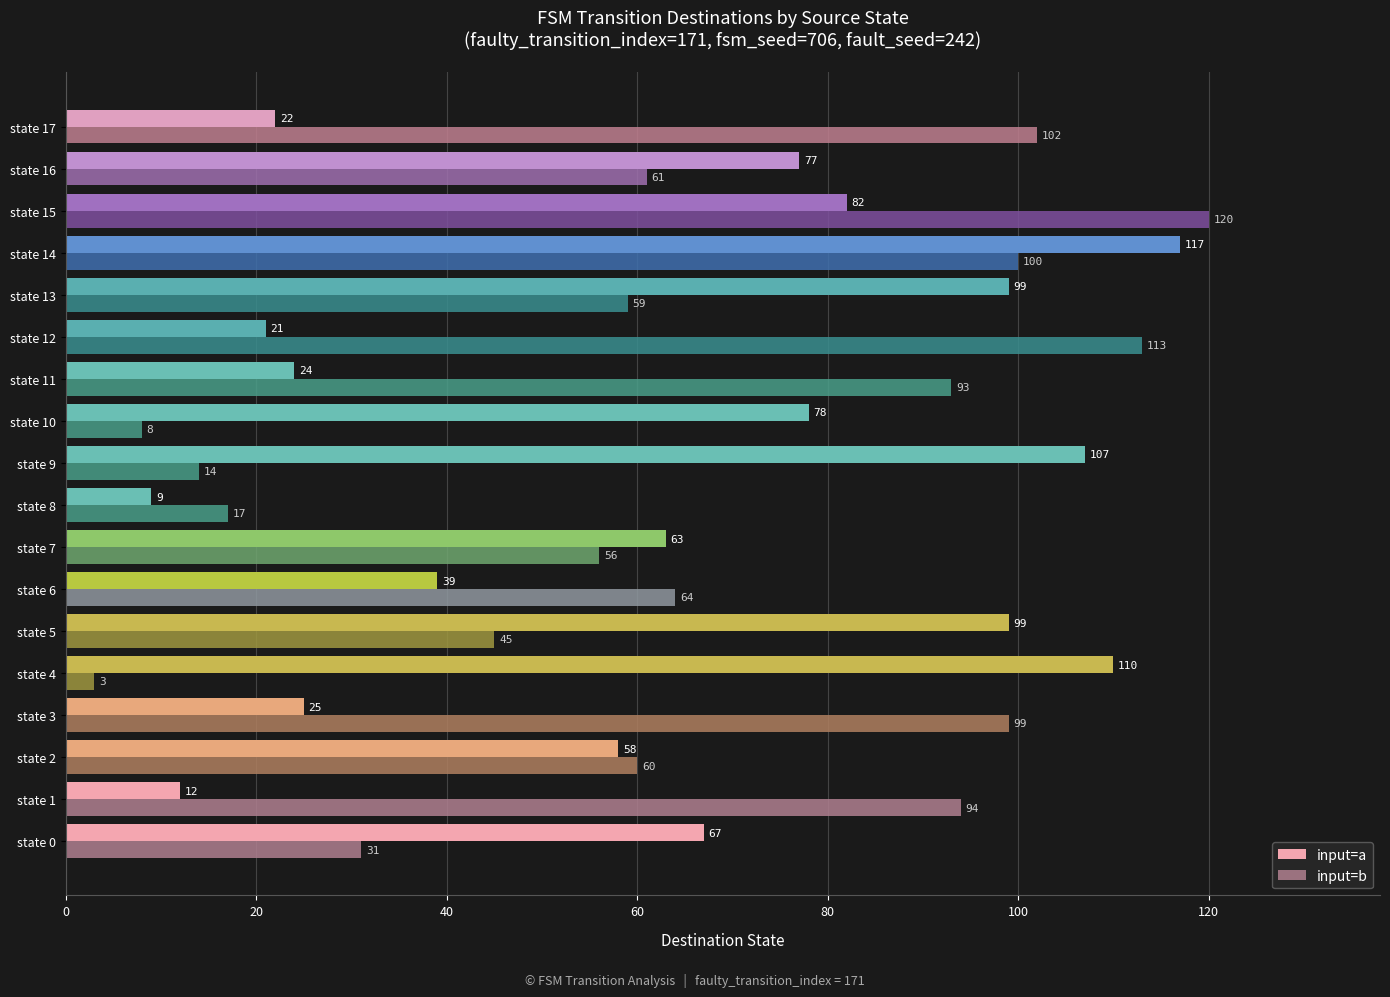

What is the average value of the input=b series?

63